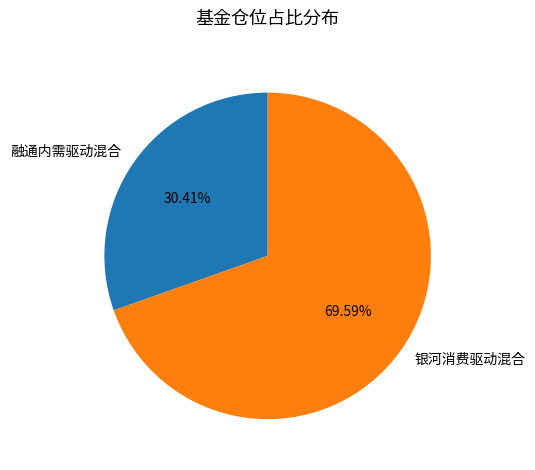

Count the number of slices in the pie.

2